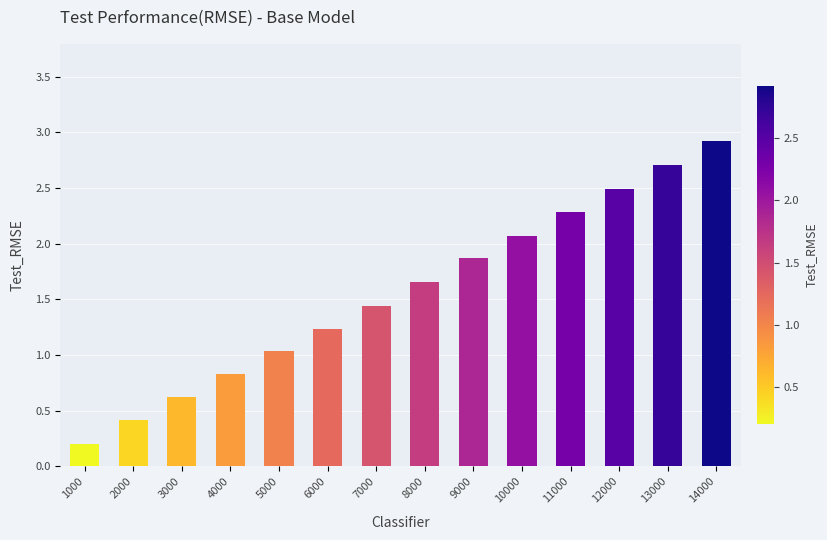

Which has a higher value, 8000 or 7000?

8000